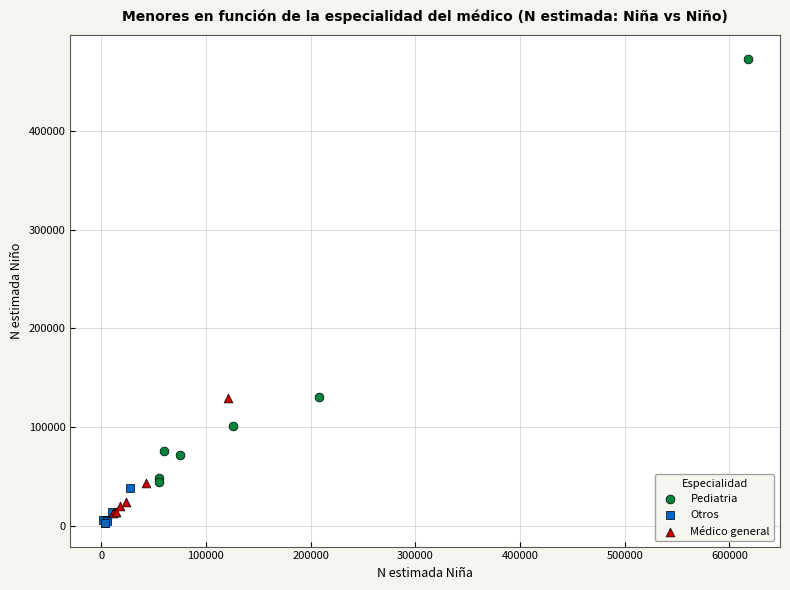

Which series reaches the maximum Y coordinate?

Pediatria